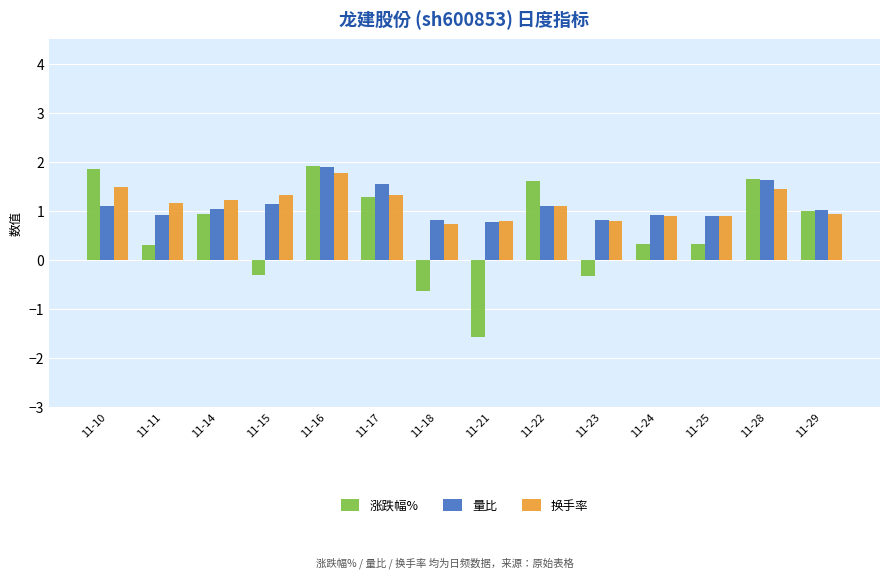

Where does the 涨跌幅% series first go above 0?

11-10